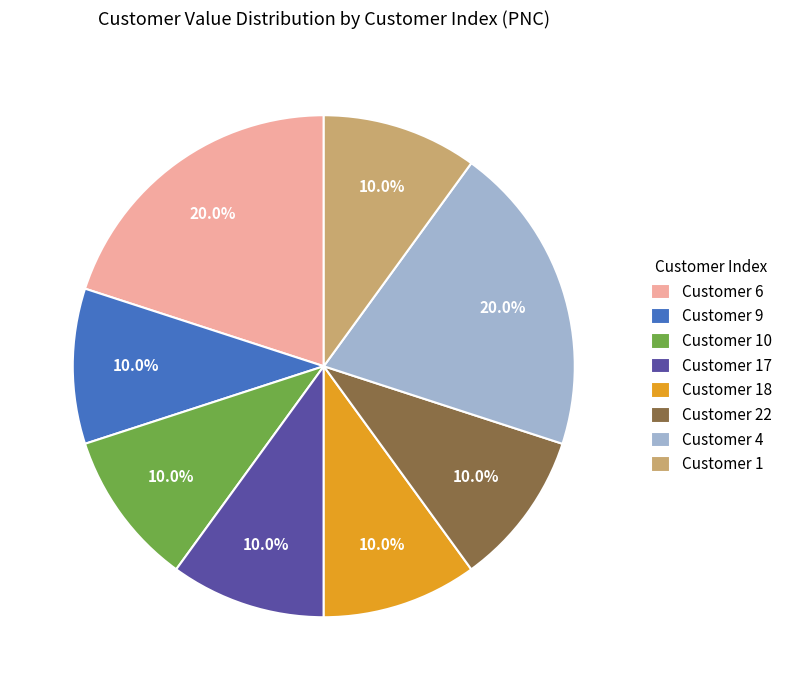

Do Customer 18 and Customer 17 together represent more than half of the pie?

No